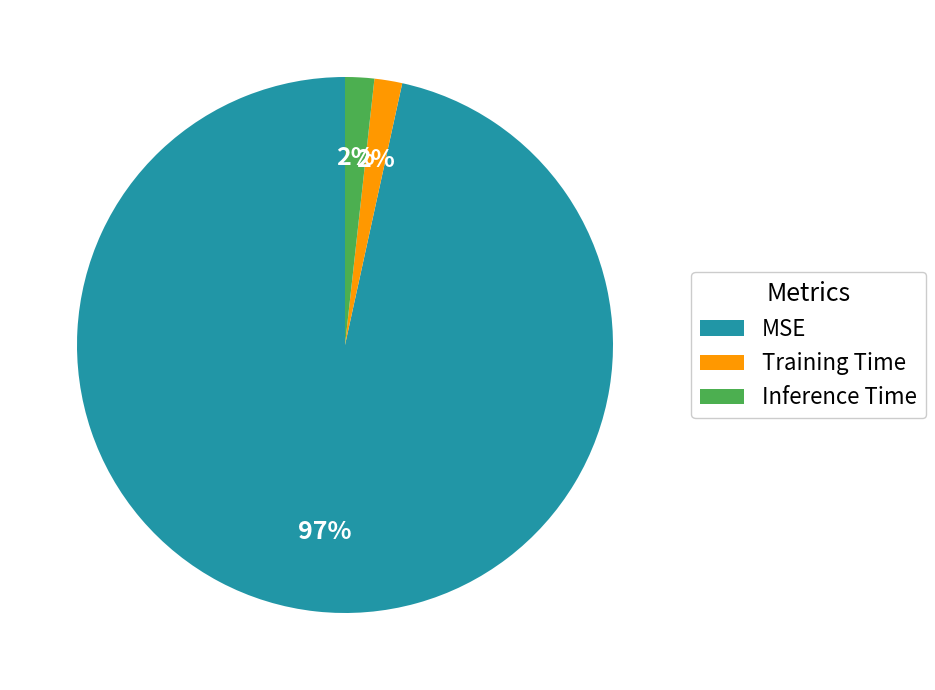

Combined, do Training Time and MSE account for over 50%?

Yes